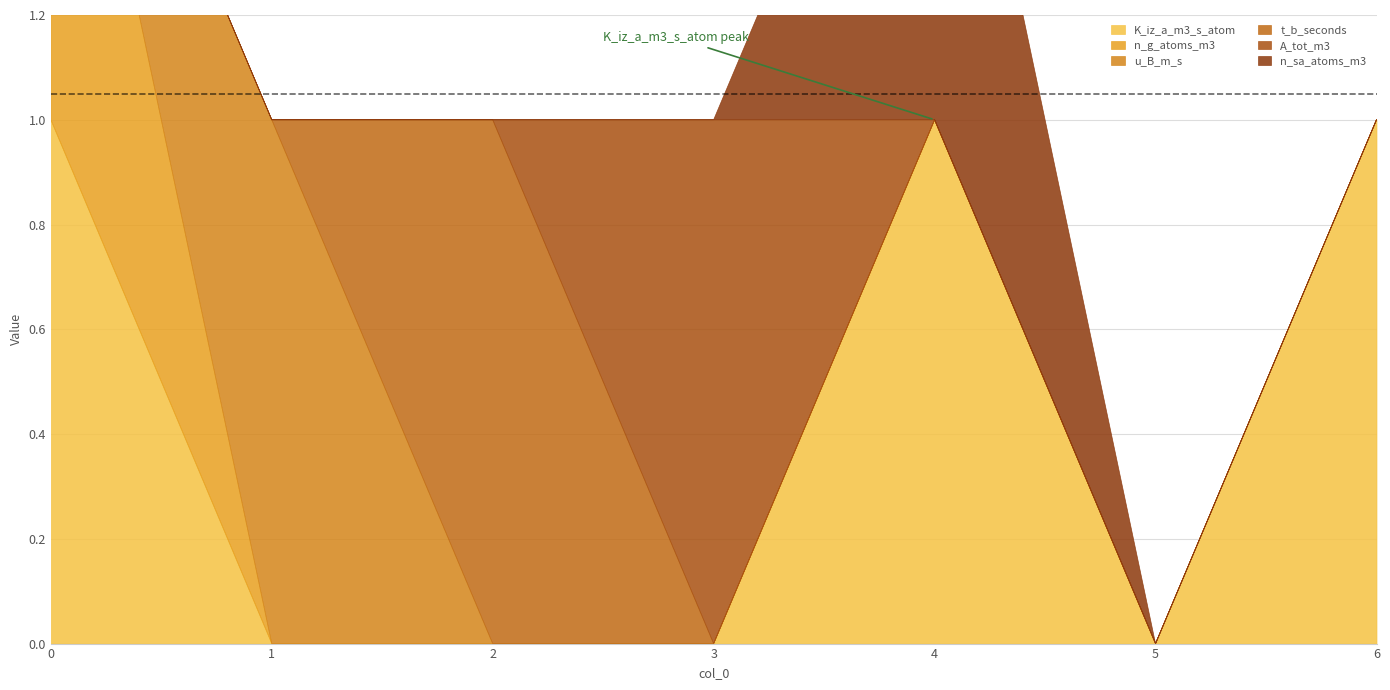

Which series changed the most between 3 and 4?

K_iz_a_m3_s_atom